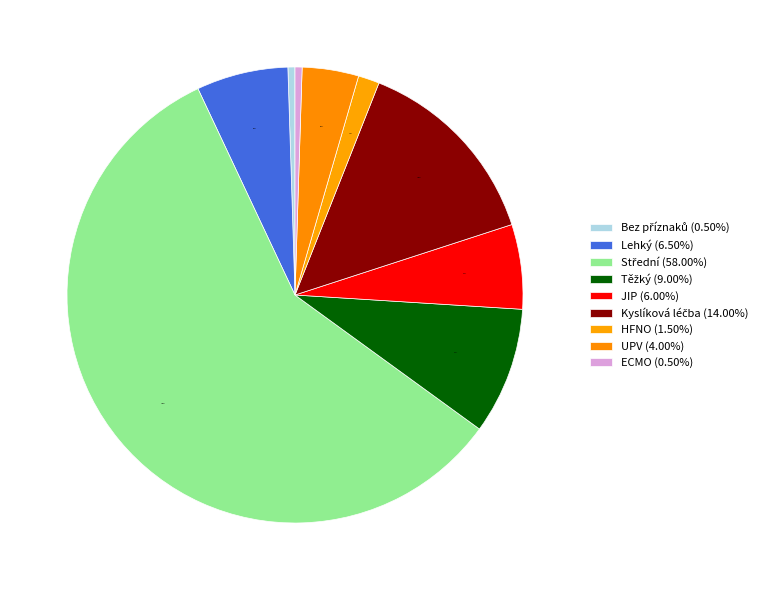

Count the number of slices in the pie.

9